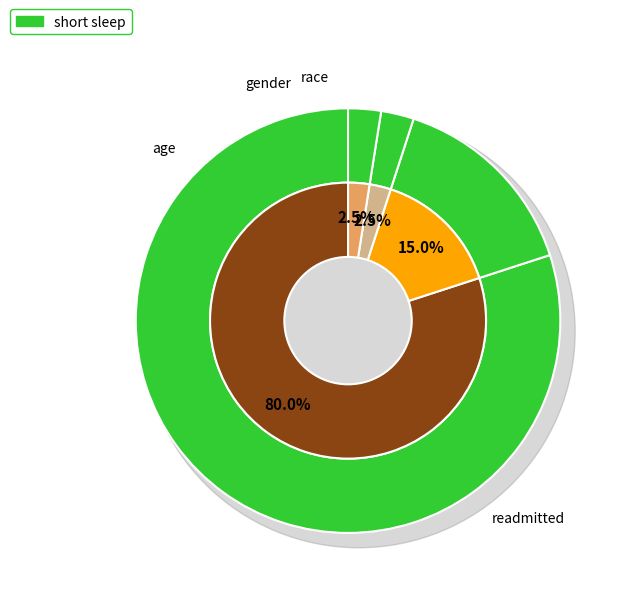

To the nearest percent, what is the difference between the largest and smallest slice percentages?

78%